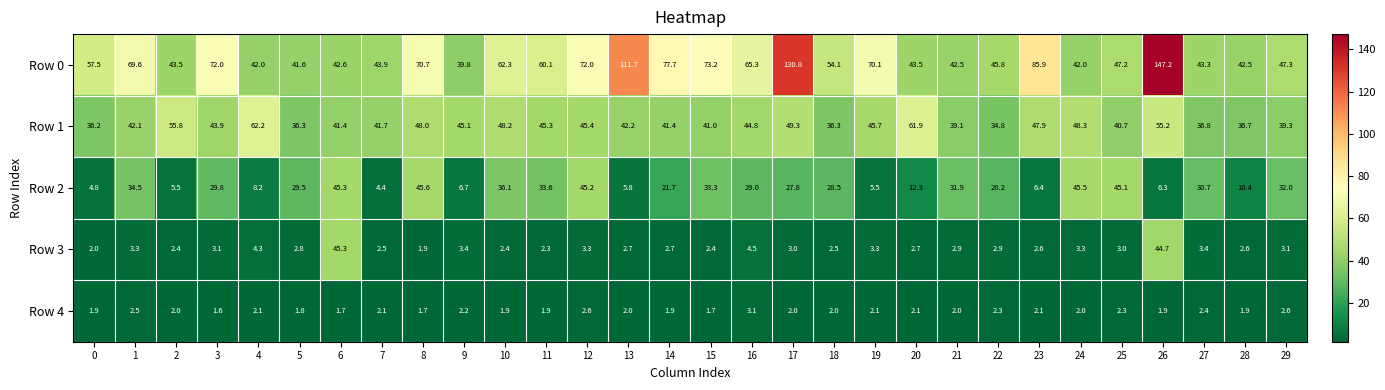

What is the difference between the maximum and second lowest values in the Row 2 series?

40.8